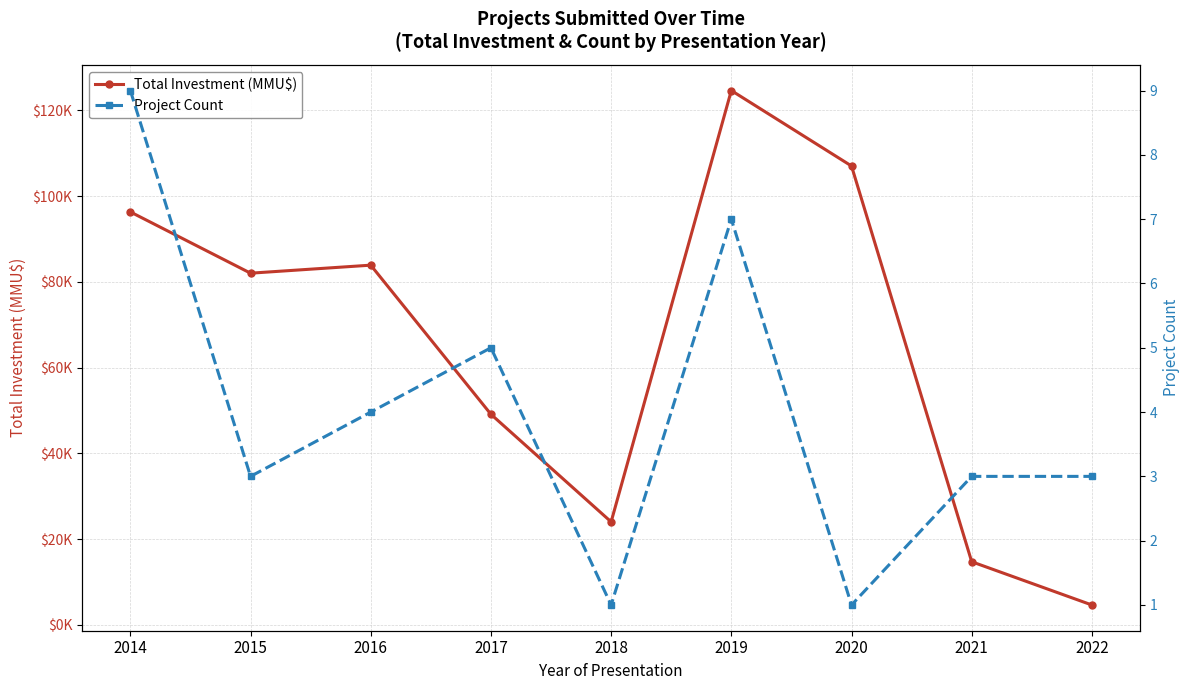

Between 2021 and 2022, which series saw the biggest shift?

Total Investment (MMU$)